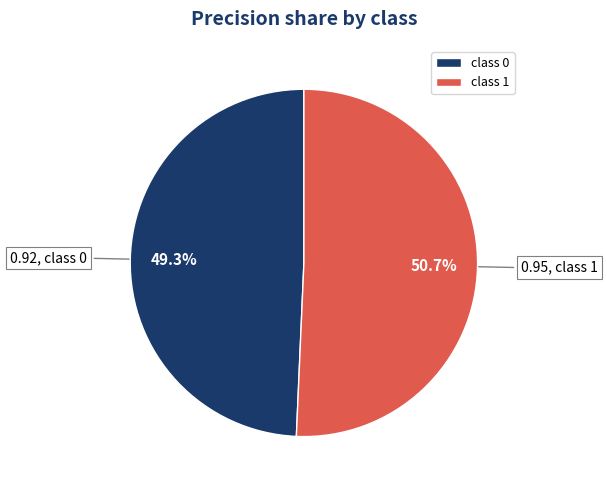

Count the number of slices in the pie.

2